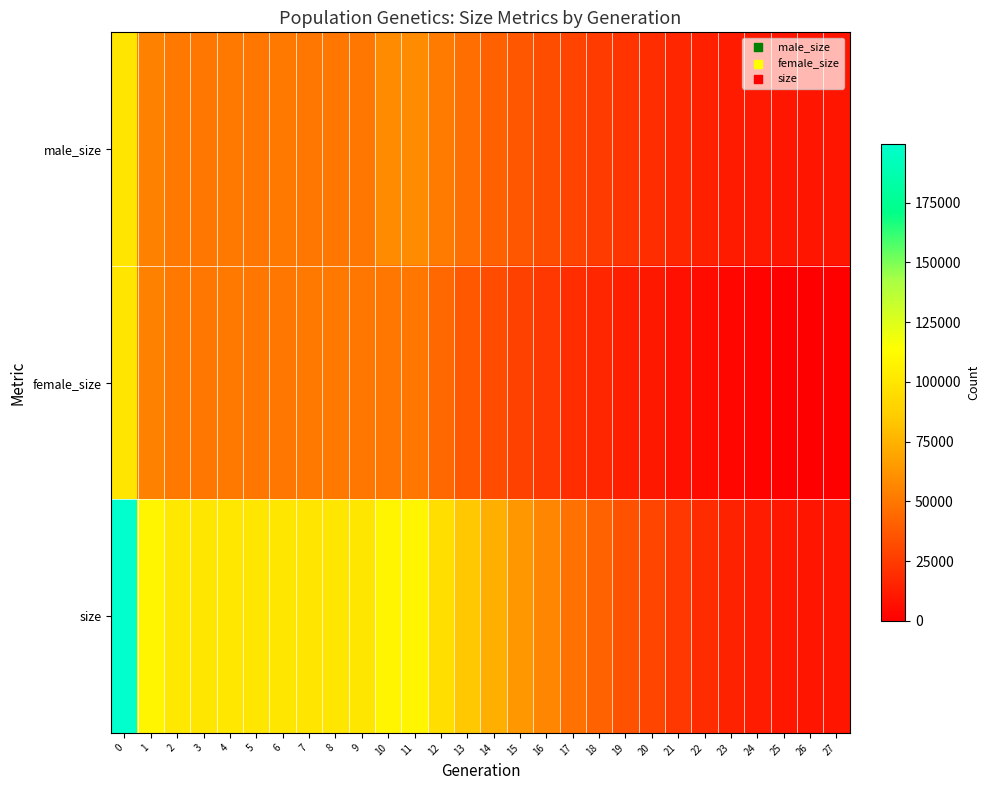

What is the total value across all series at 10?

217296